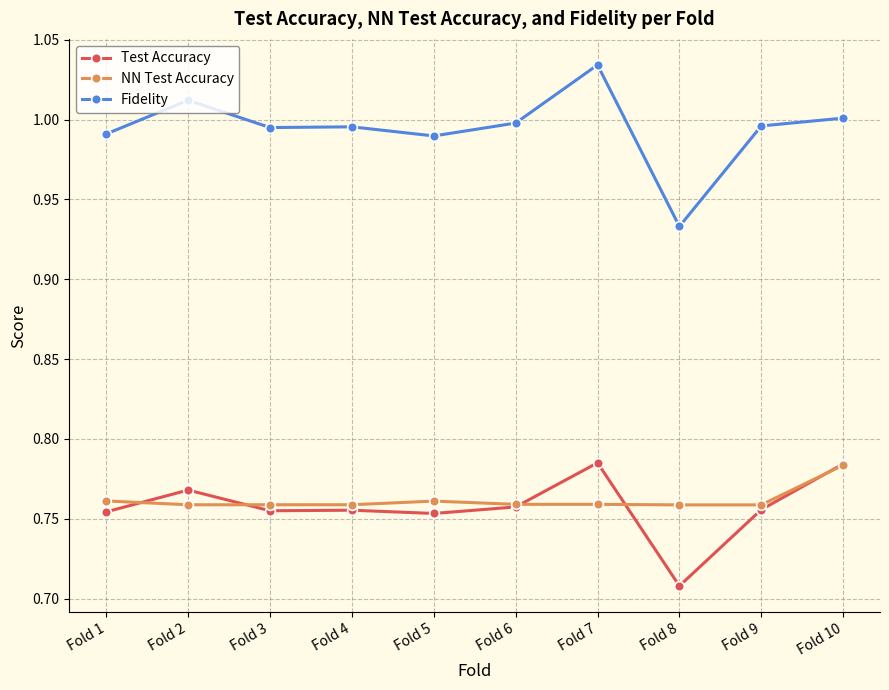

Which series has the widest spread of values?

Fidelity